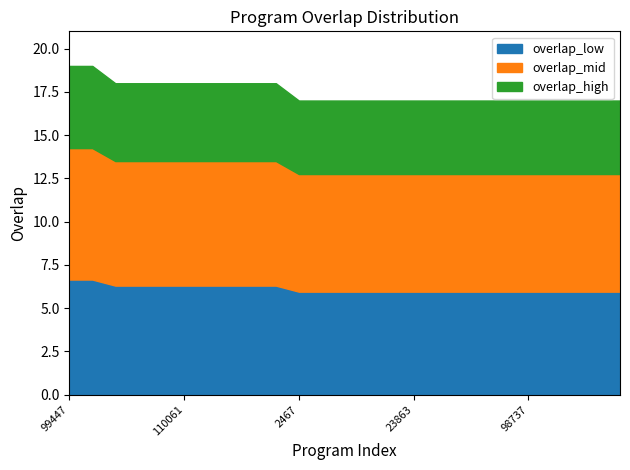

How many distinct data groups are displayed?

1